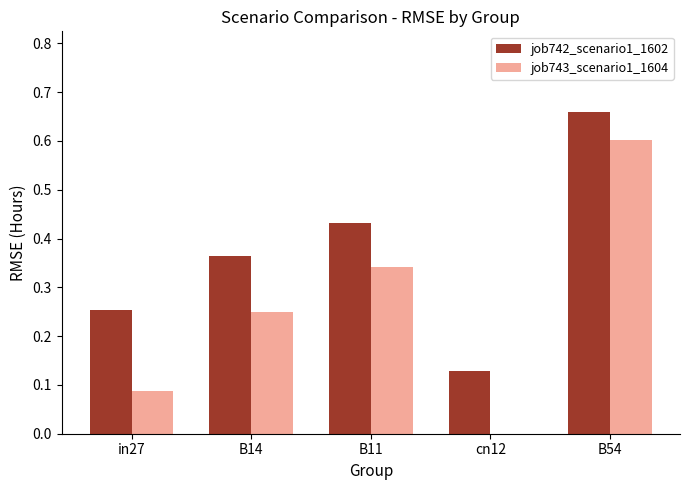

What is the highest value of the job743_scenario1_1604 series?

0.6